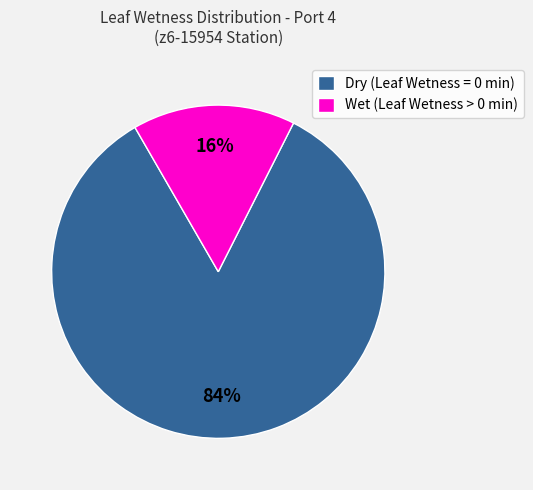

Between Dry (Leaf Wetness = 0 min) and Wet (Leaf Wetness > 0 min), which is larger?

Dry (Leaf Wetness = 0 min)